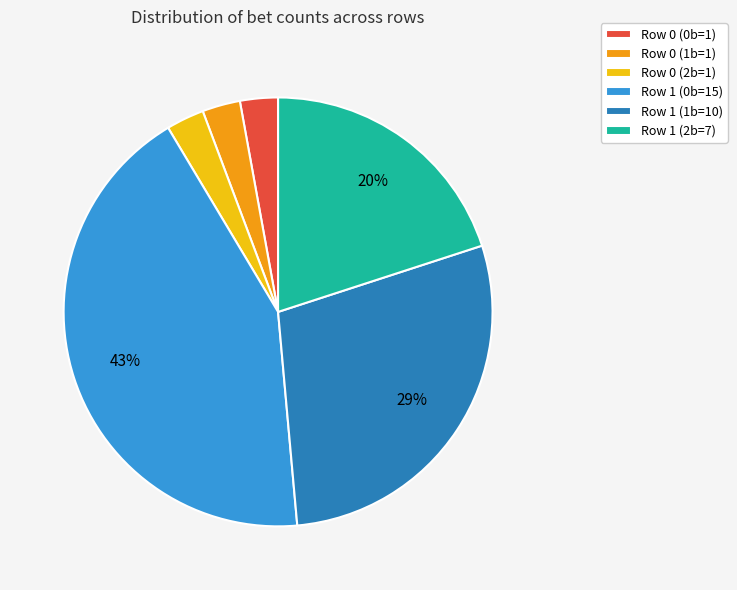

Is there any slice that represents more than half of the pie?

No